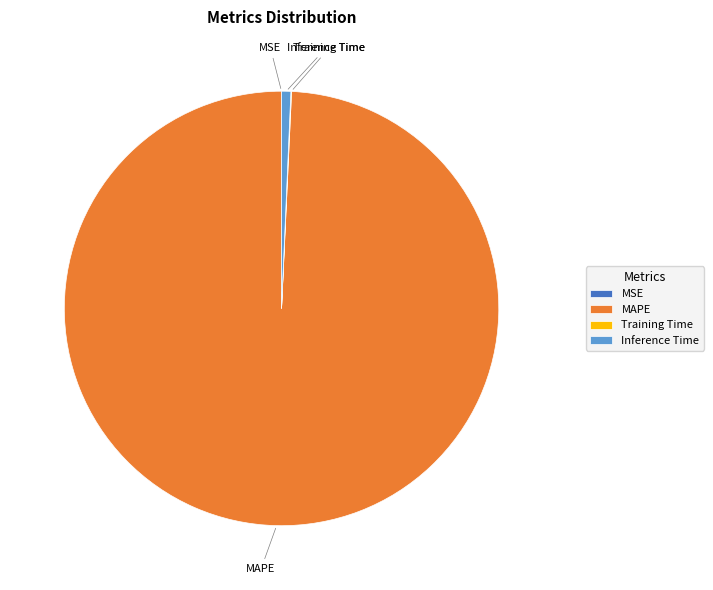

Does any single category account for the majority?

Yes